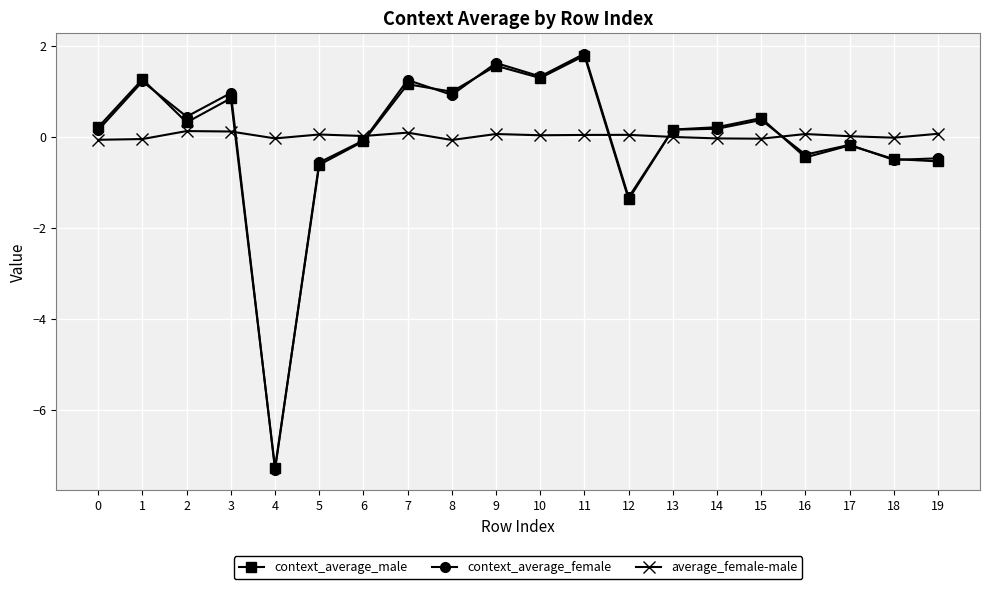

What is the sum of all context_average_male values?

-0.8